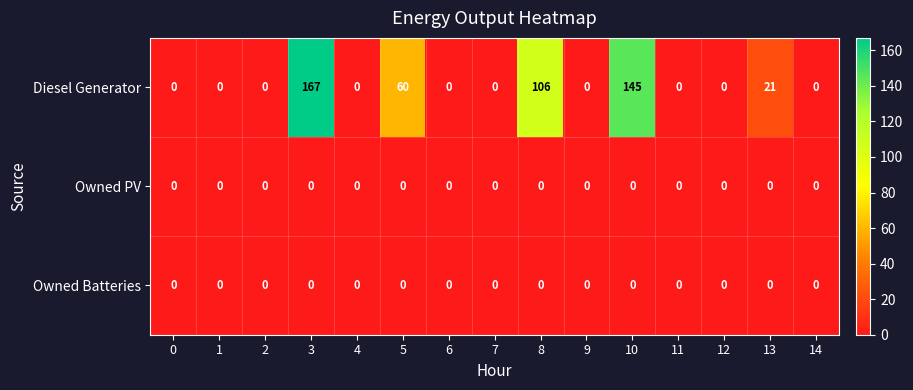

The value of Diesel Generator at 14 is 0. True or false?

True